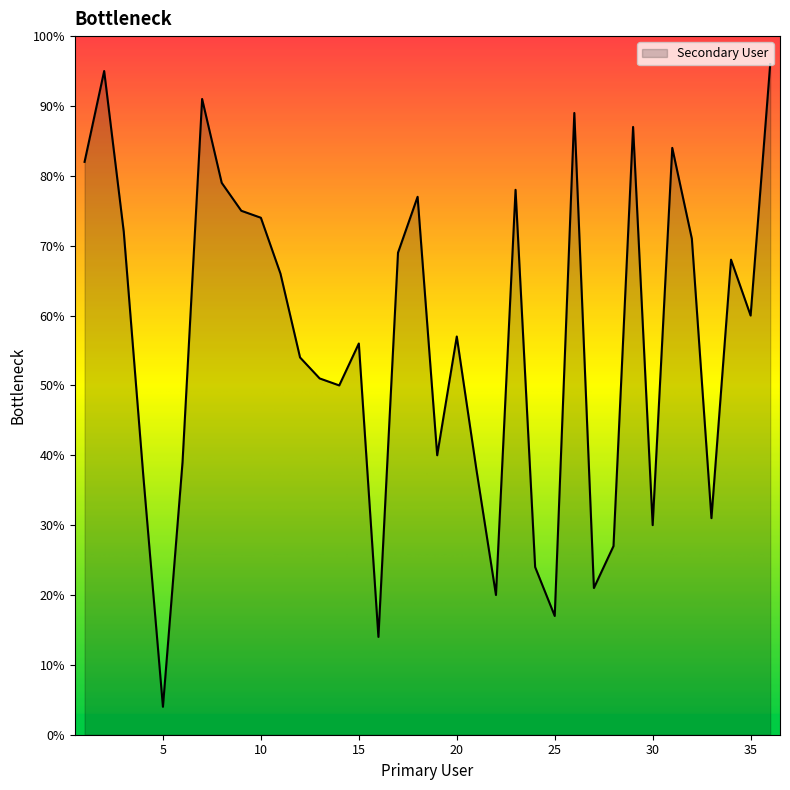

What is the greatest value displayed?

96